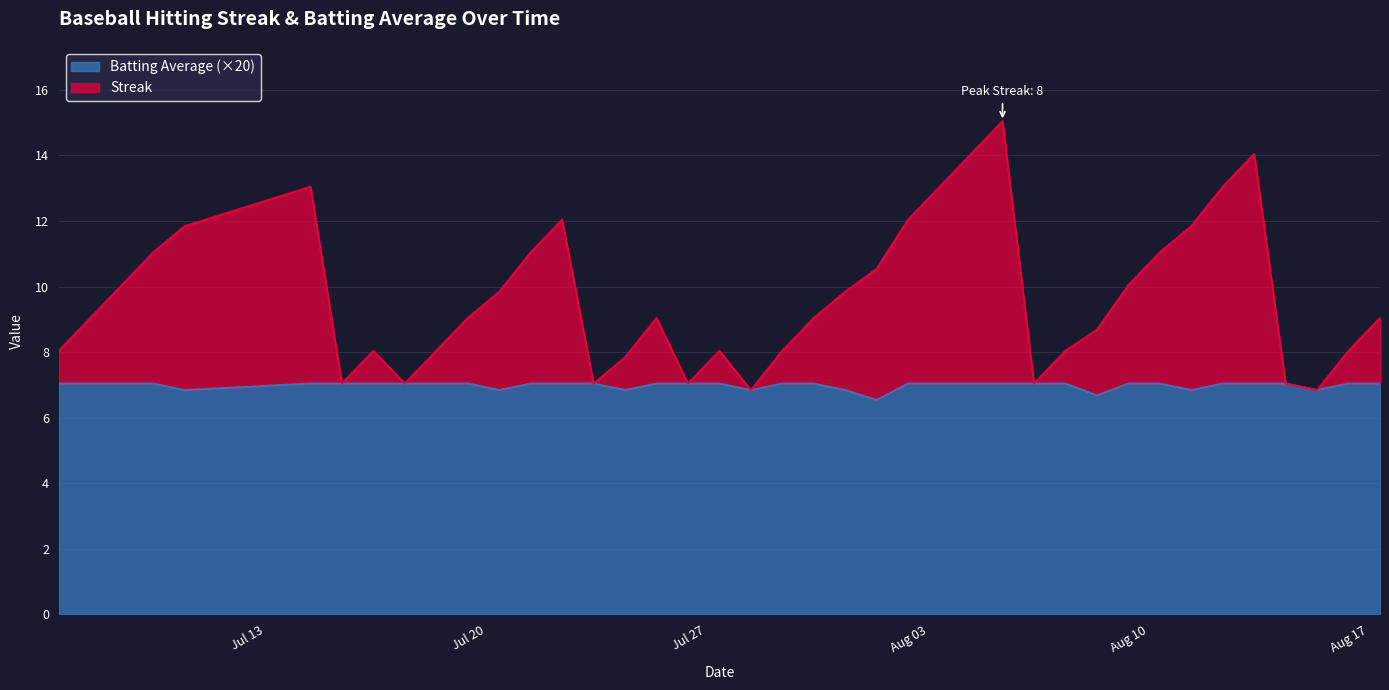

How many categories are shown in the chart?

40